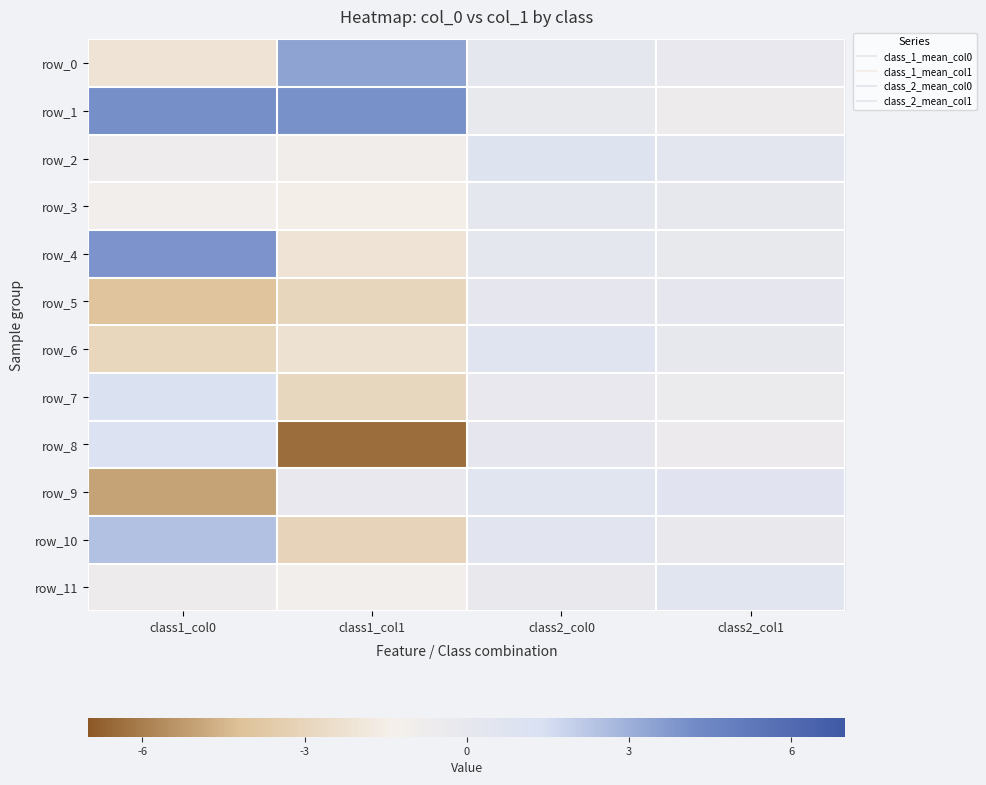

At how many categories does at least one series exceed -2?

4